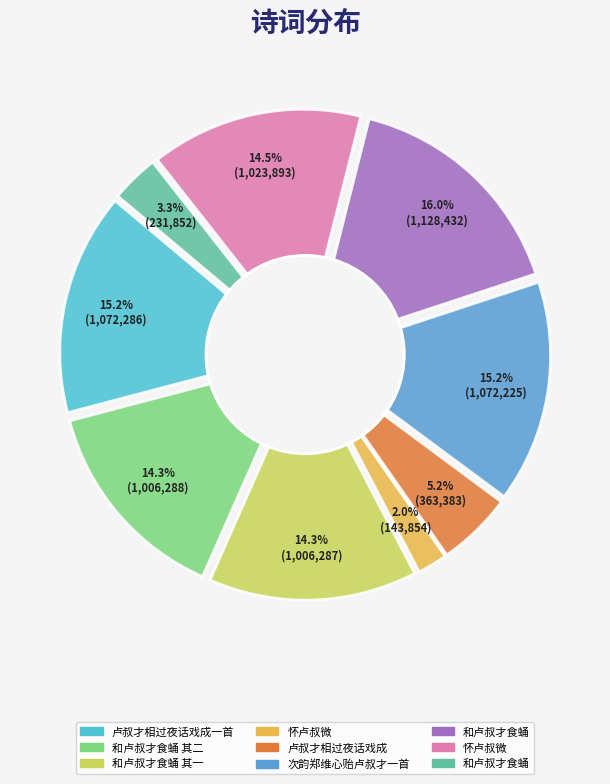

What percentage is NOT represented by 卢叔才相过夜话戏成?

94.8%